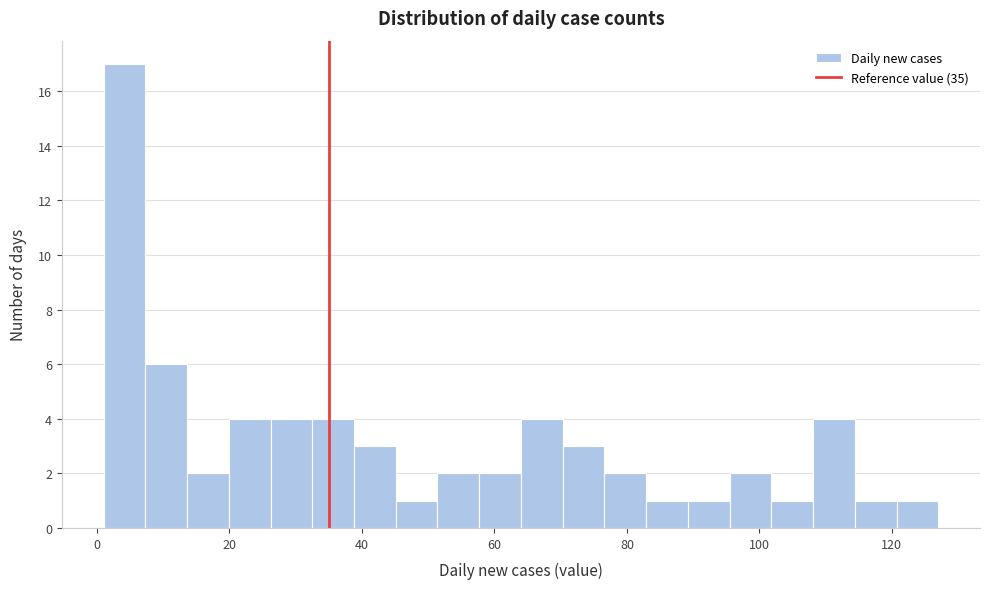

Around what value on the x-axis is the tallest bar? Give the approximate position of its centre, as read against the axis.

4